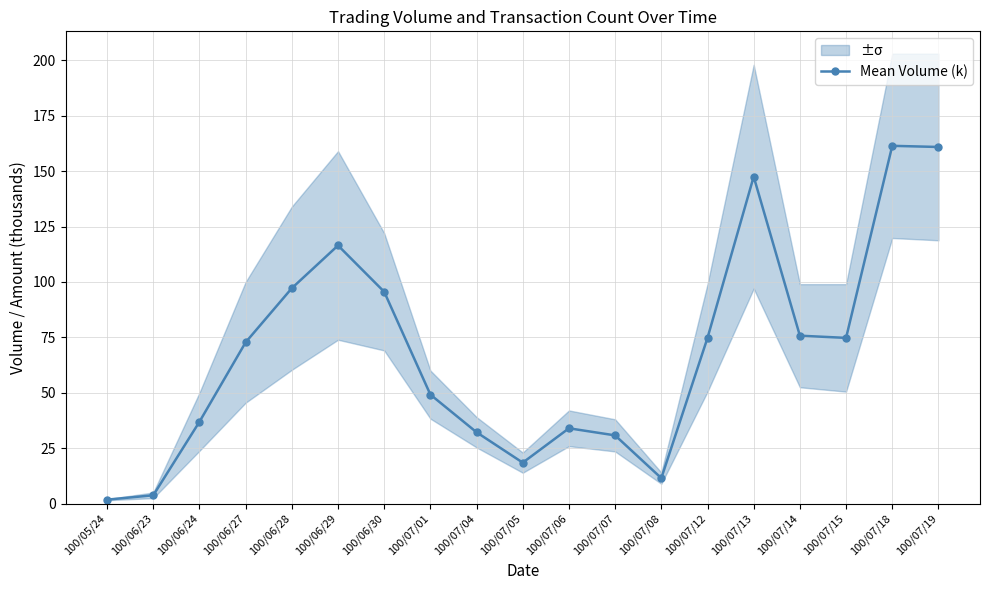

What is the minimum value shown in the chart?

1.8